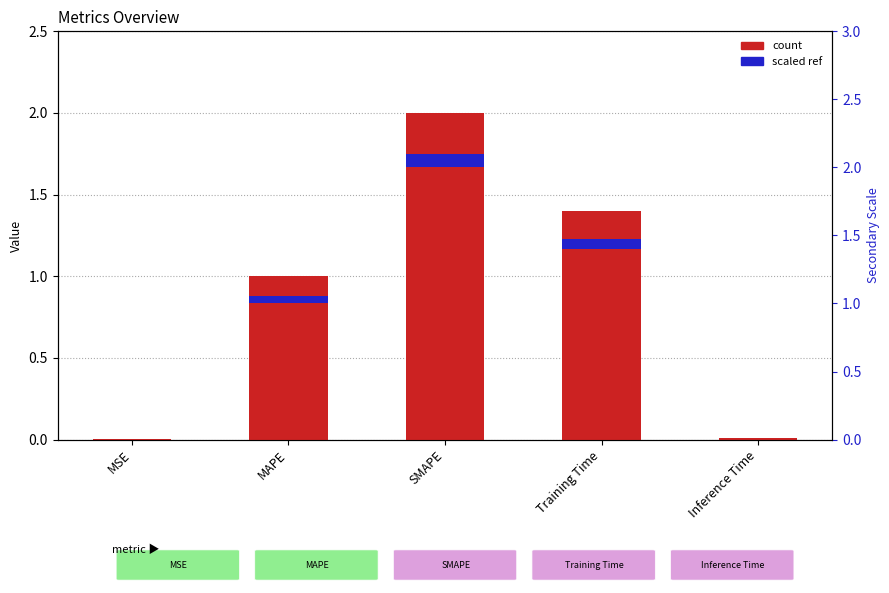

Where is col_1 nearest to the value 1?

MAPE